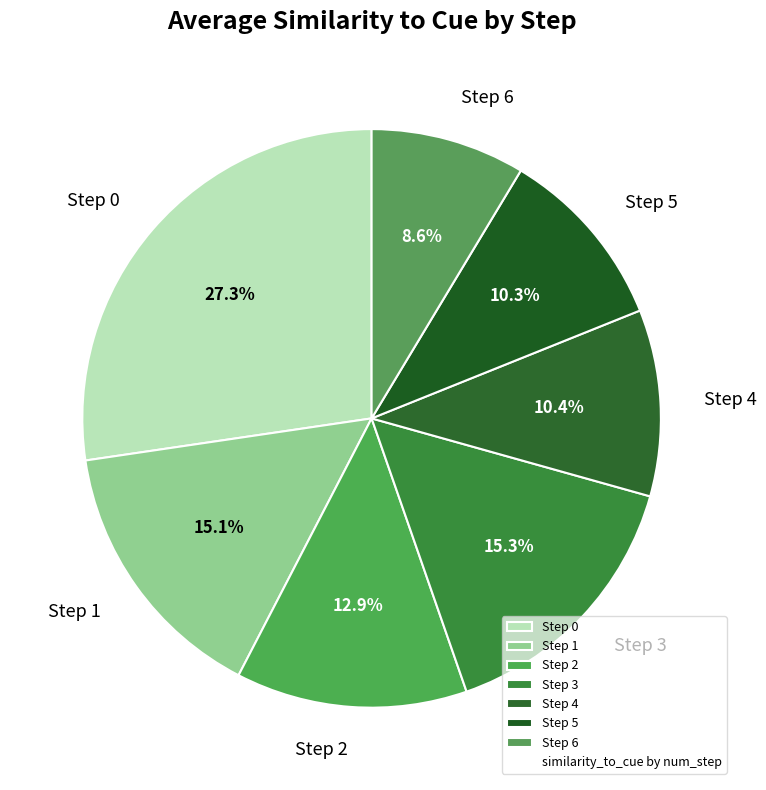

To the nearest percent, what portion does Step 1 represent?

15%